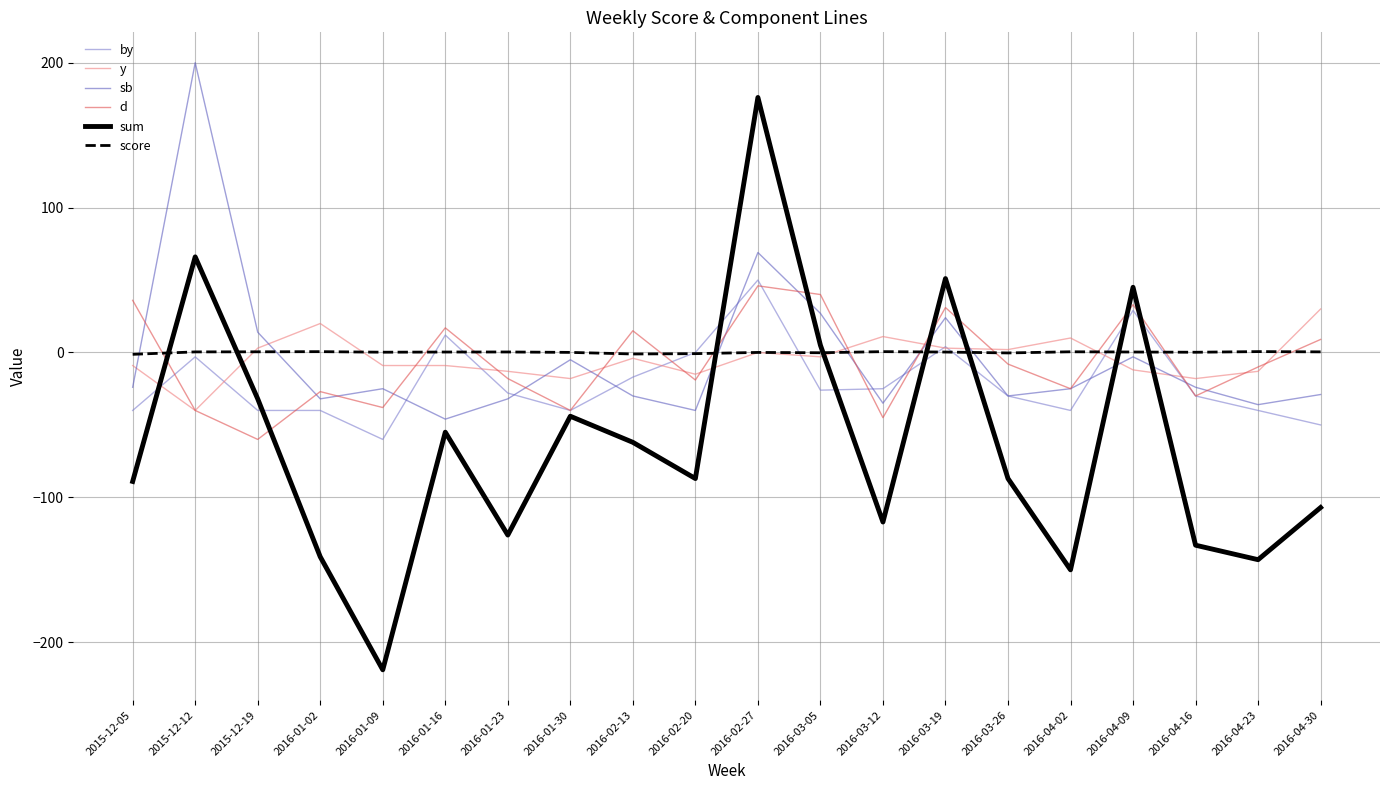

Is it true that sum equals -8.5 at 2015-12-19?

False